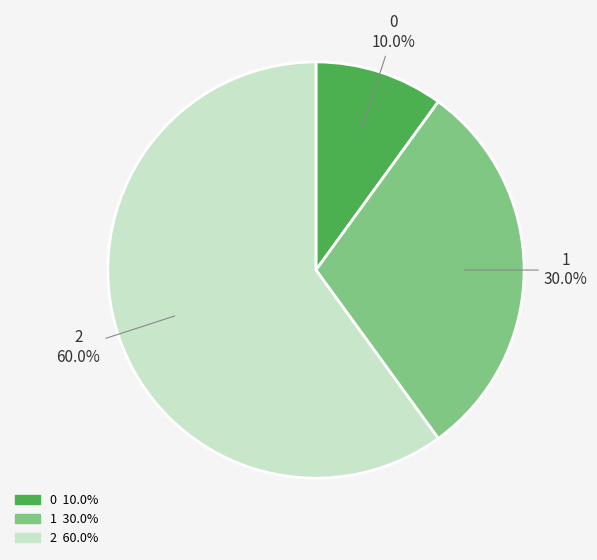

Is there a majority slice in this chart?

Yes